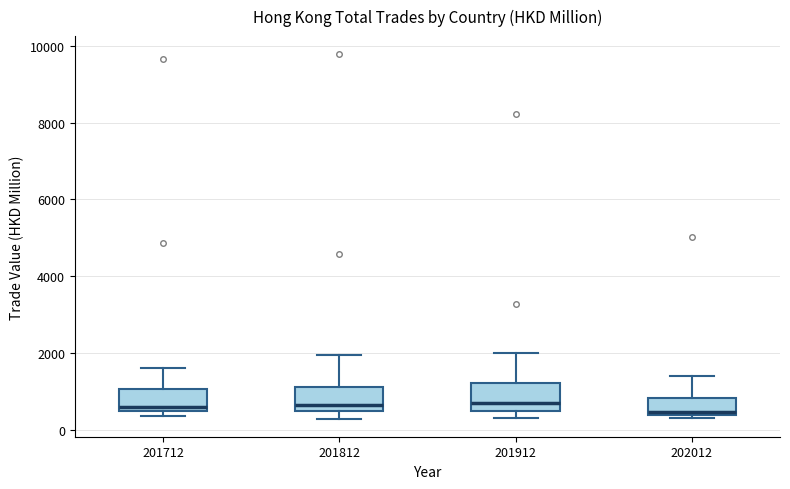

Where is the upper edge of the box at x = 202012 on the y-axis? The values are not printed on the chart, so give them approximately, as read against the axis.

800